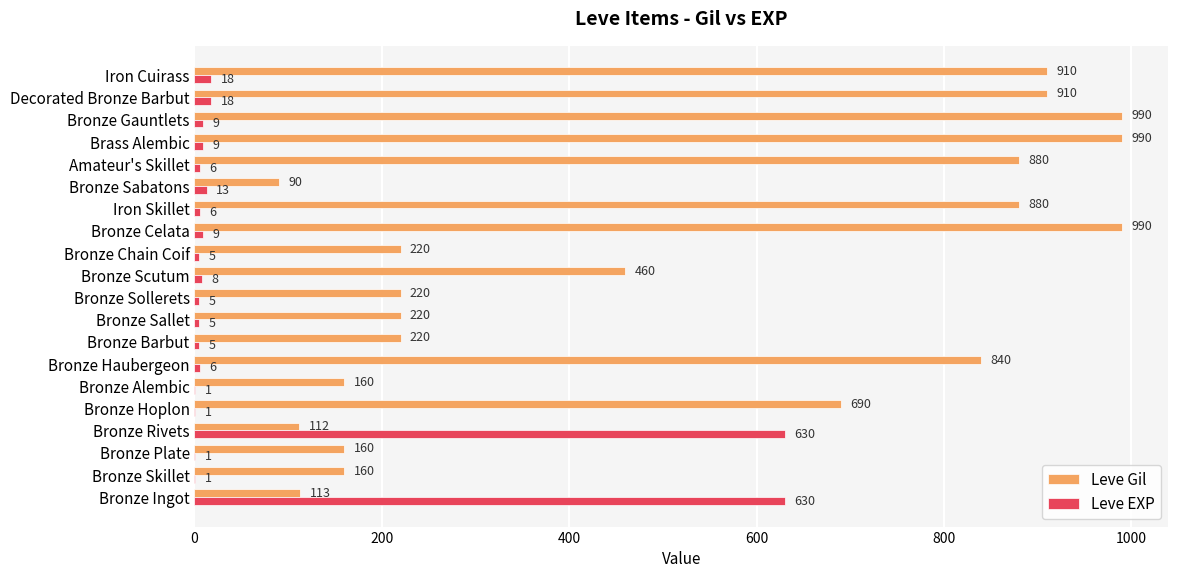

What is the total value across all series at Bronze Skillet?

161